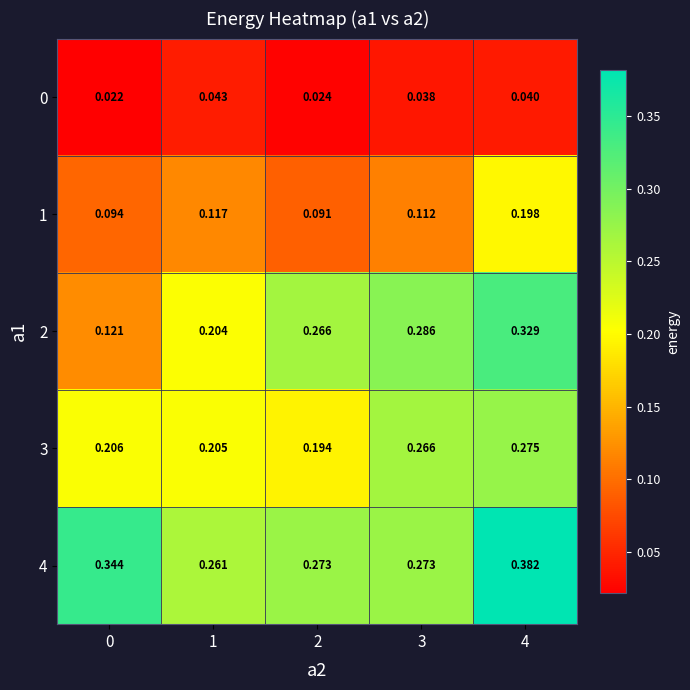

Is the value of 0 at 1 greater than the value of 2 at 2?

No